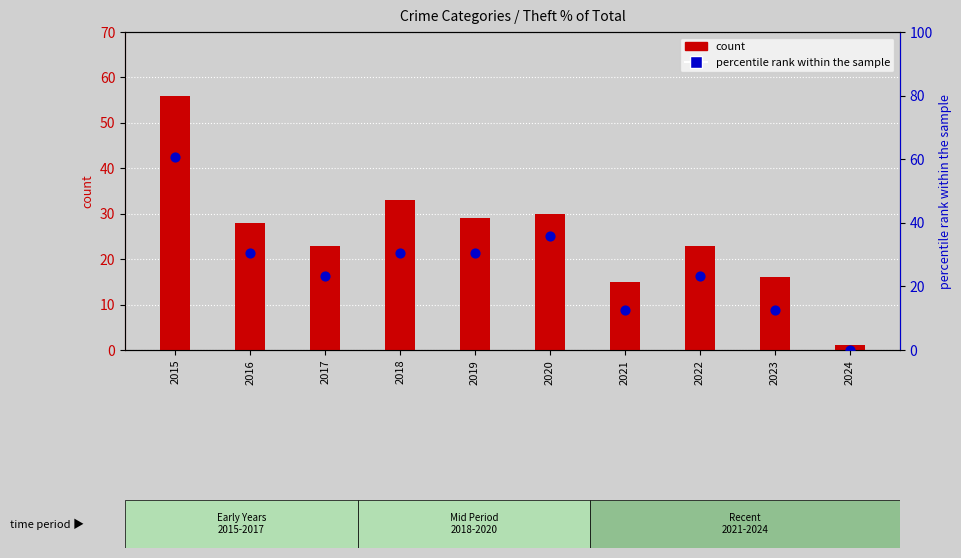

Which series has the largest total across all categories?

percentile rank within the sample